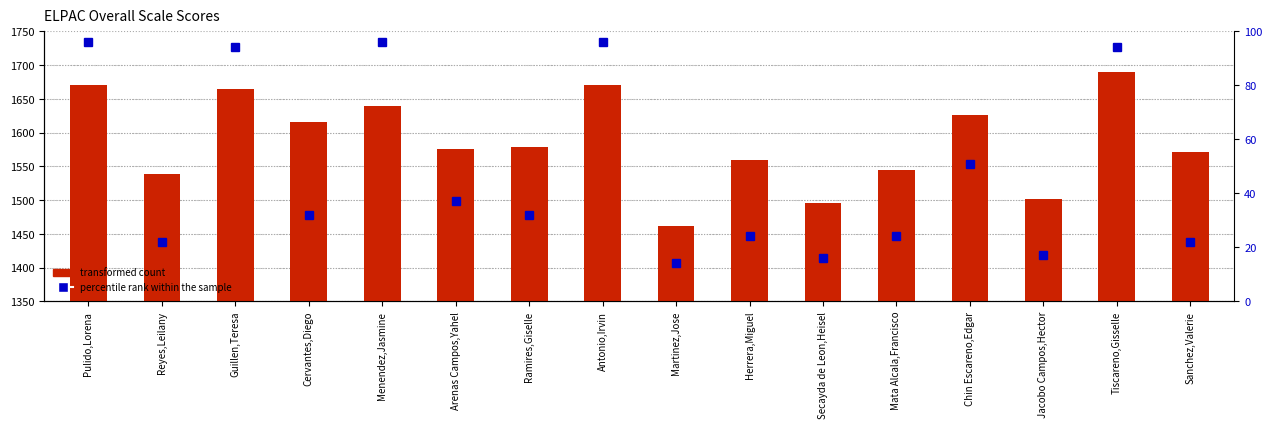

Which category has the highest value in the percentile rank within the sample series?

Pulido,Lorena